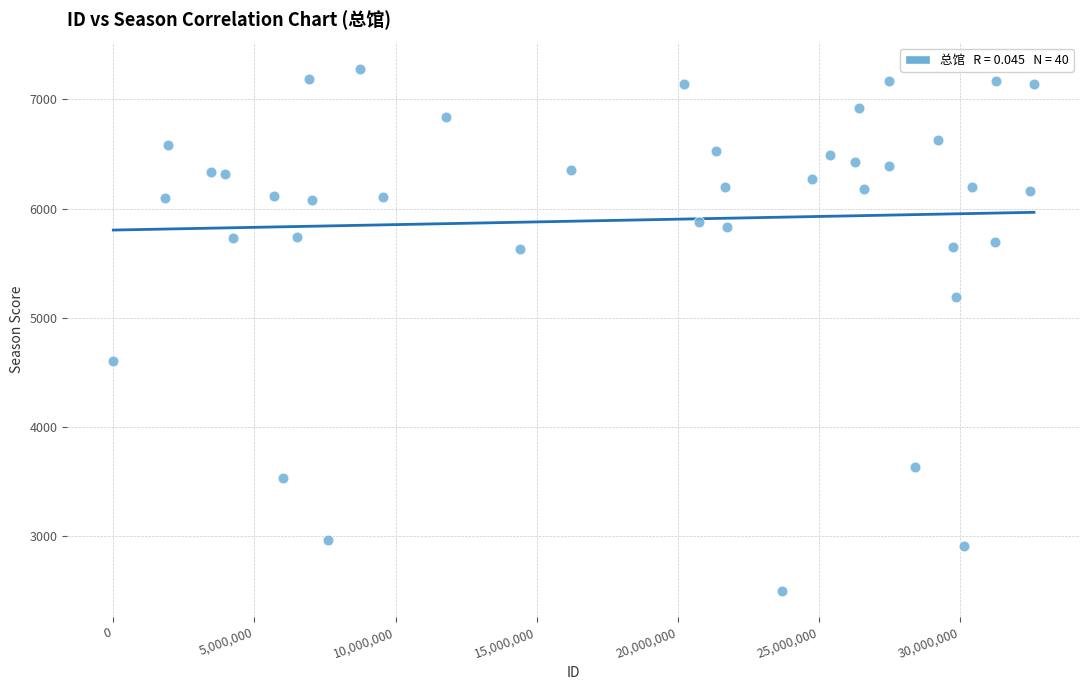

What is the range of Y values (max minus min)?

4781